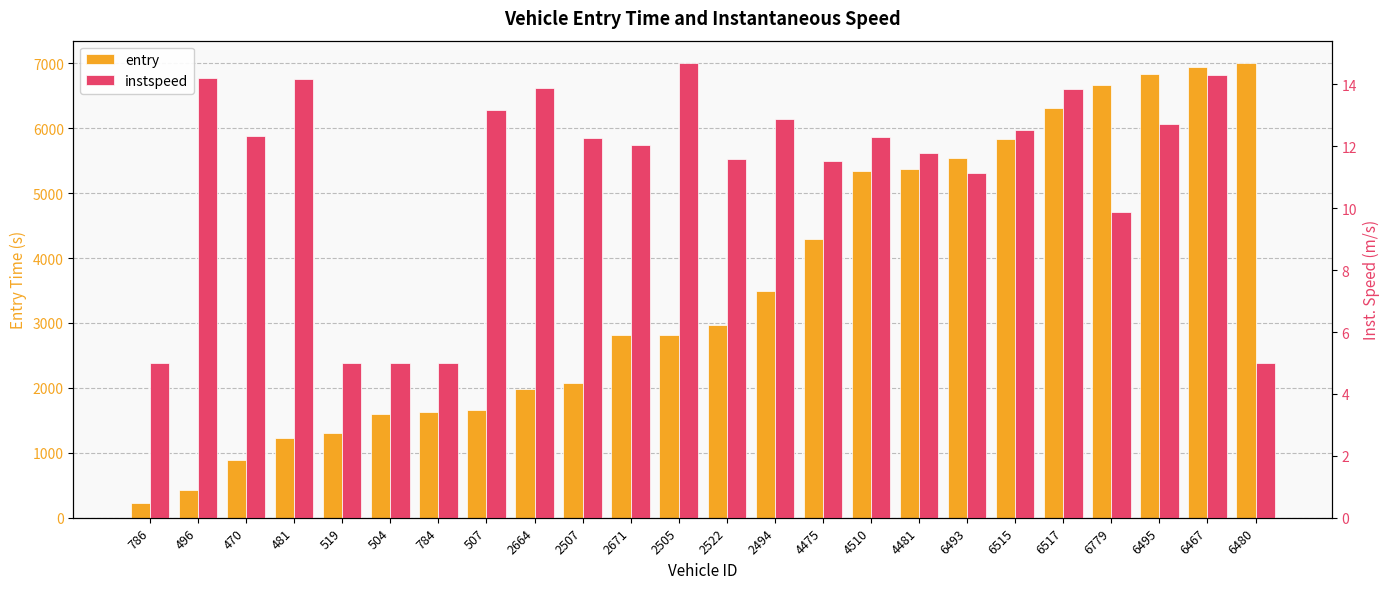

What is the value of the instspeed bar at the 17th from the left?

11.8